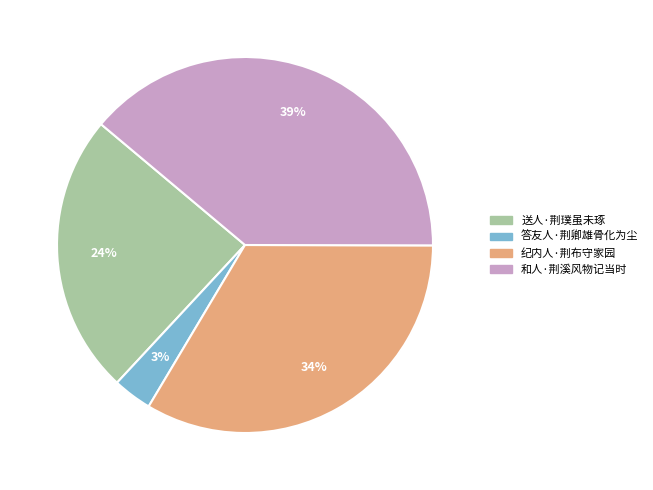

Rank the categories by value from highest to lowest.

和人·荆溪风物记当时, 纪内人·荆布守家园, 送人·荆璞虽未琢, 答友人·荆卿雄骨化为尘